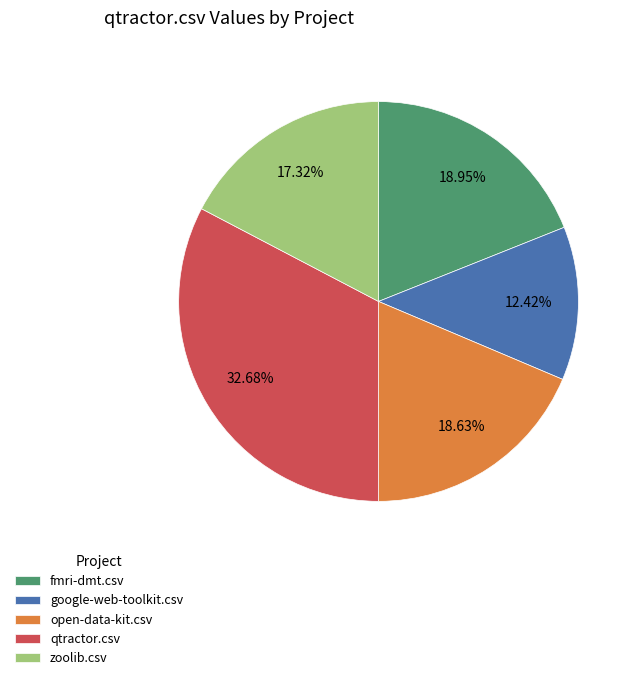

Does fmri-dmt.csv represent more than half of the total?

No